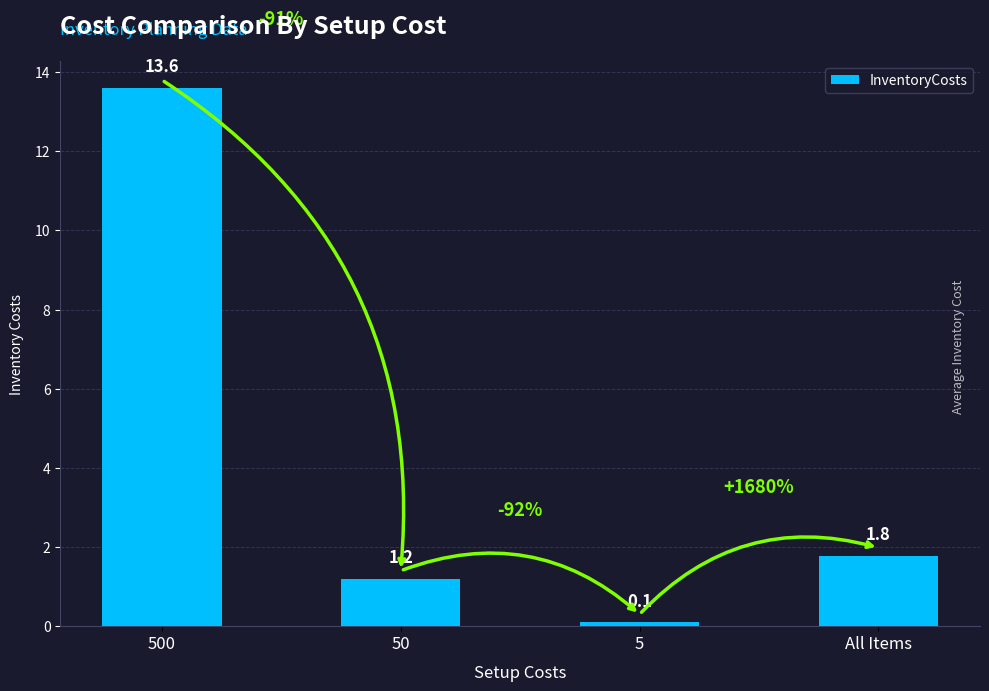

At which label is the value closest to 6?

All Items